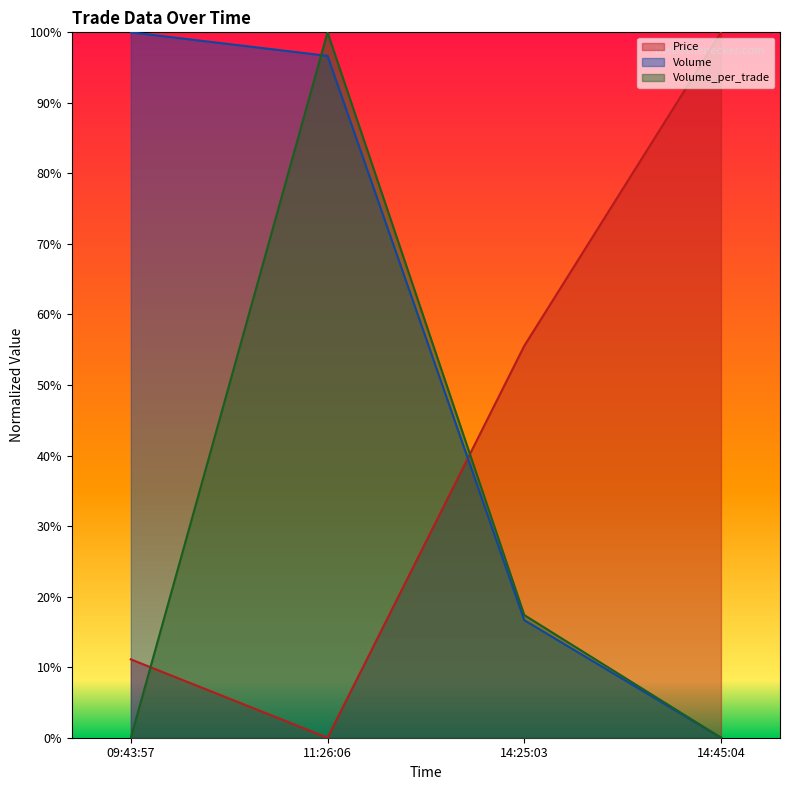

Reading left to right, transcribe all the data shown in this chart.

Price: 09:43:57=0.1	11:26:06=0.0	14:25:03=0.6	14:45:04=1.0
Volume: 09:43:57=1.0	11:26:06=1.0	14:25:03=0.2	14:45:04=0.0
Volume_per_trade: 09:43:57=0.0	11:26:06=1.0	14:25:03=0.2	14:45:04=0.0